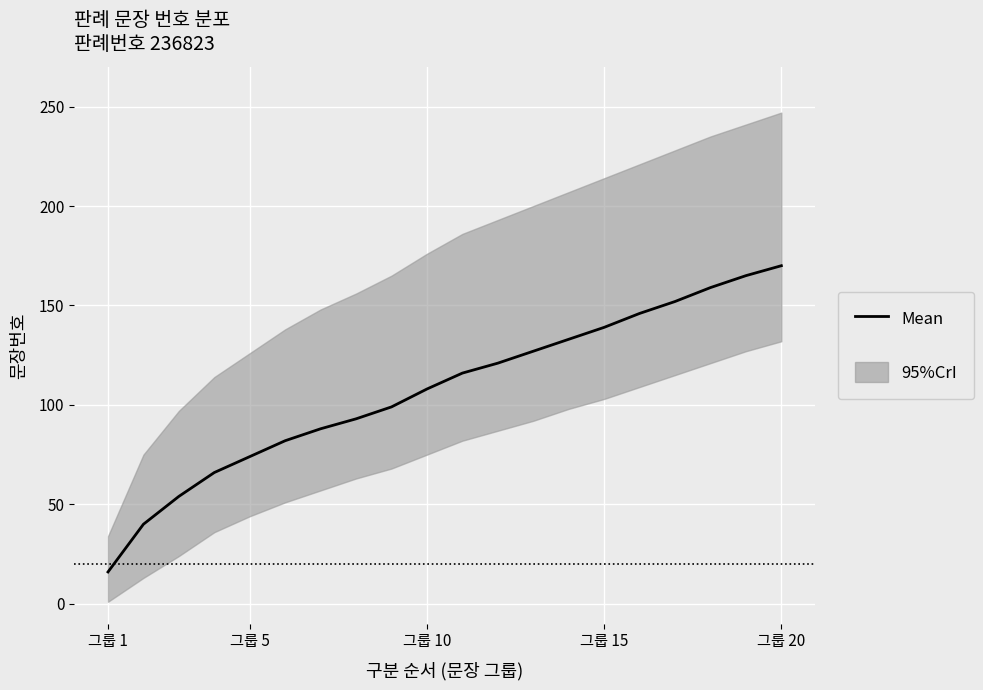

The chart shows a value of 93 at 7. True or false?

True